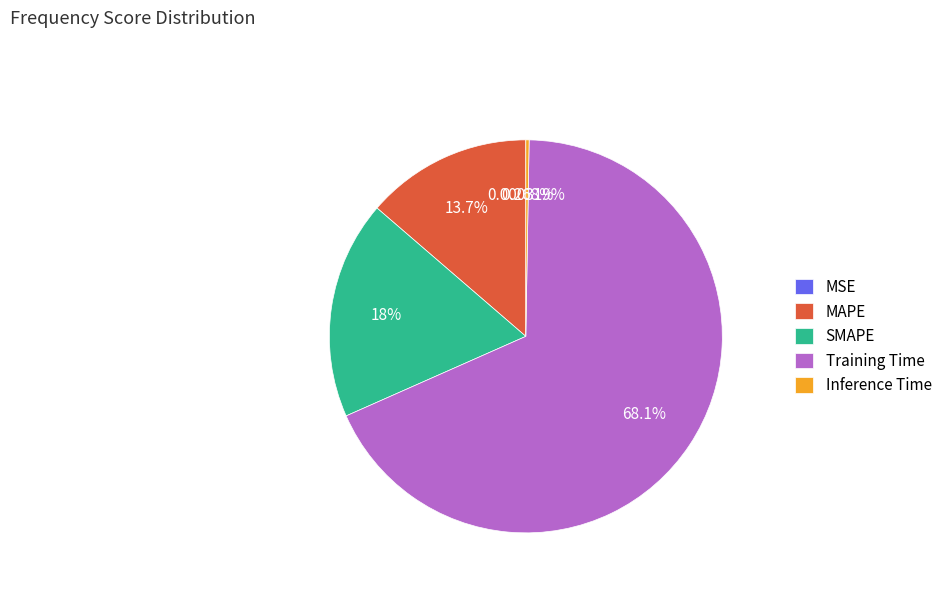

Approximately how many times larger is the value at SMAPE compared to Training Time?

0.3